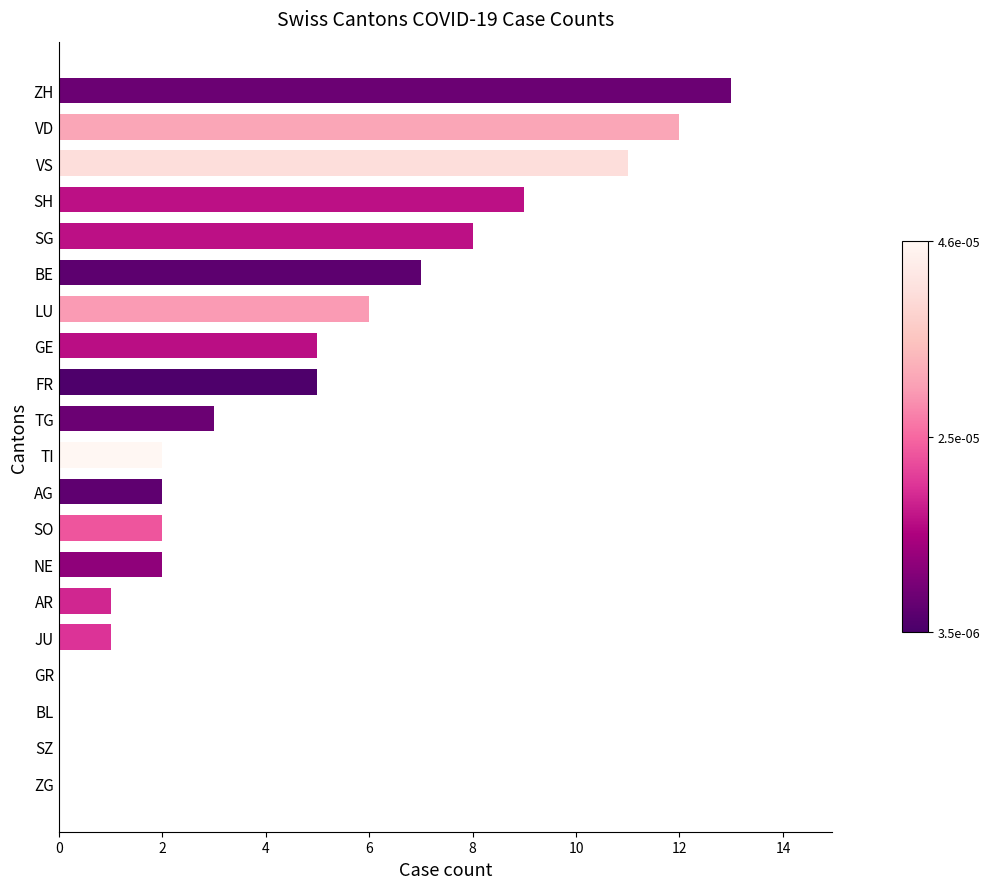

Count the number of categories in the chart.

20